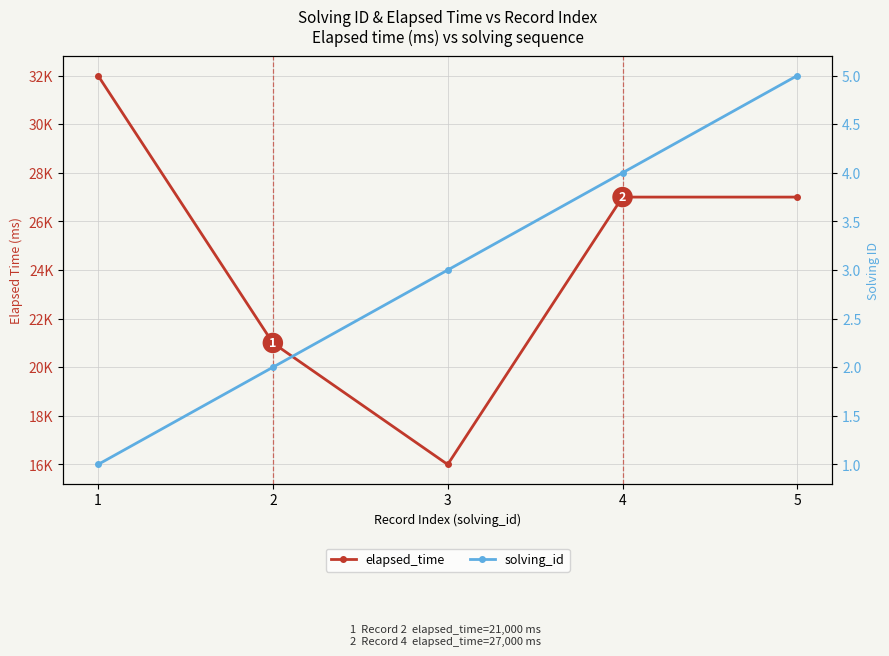

The solving_id series shows 4 at 4. True or false?

True